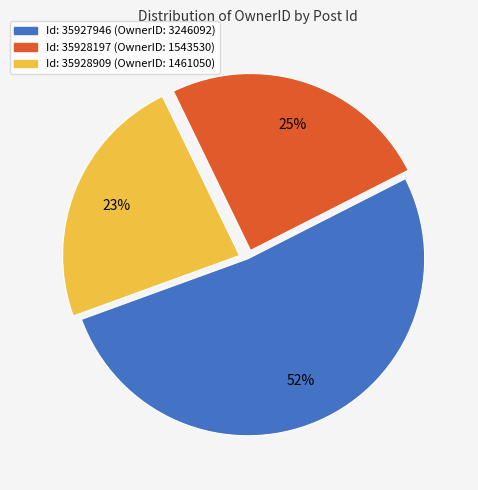

Does any single category account for the majority?

Yes